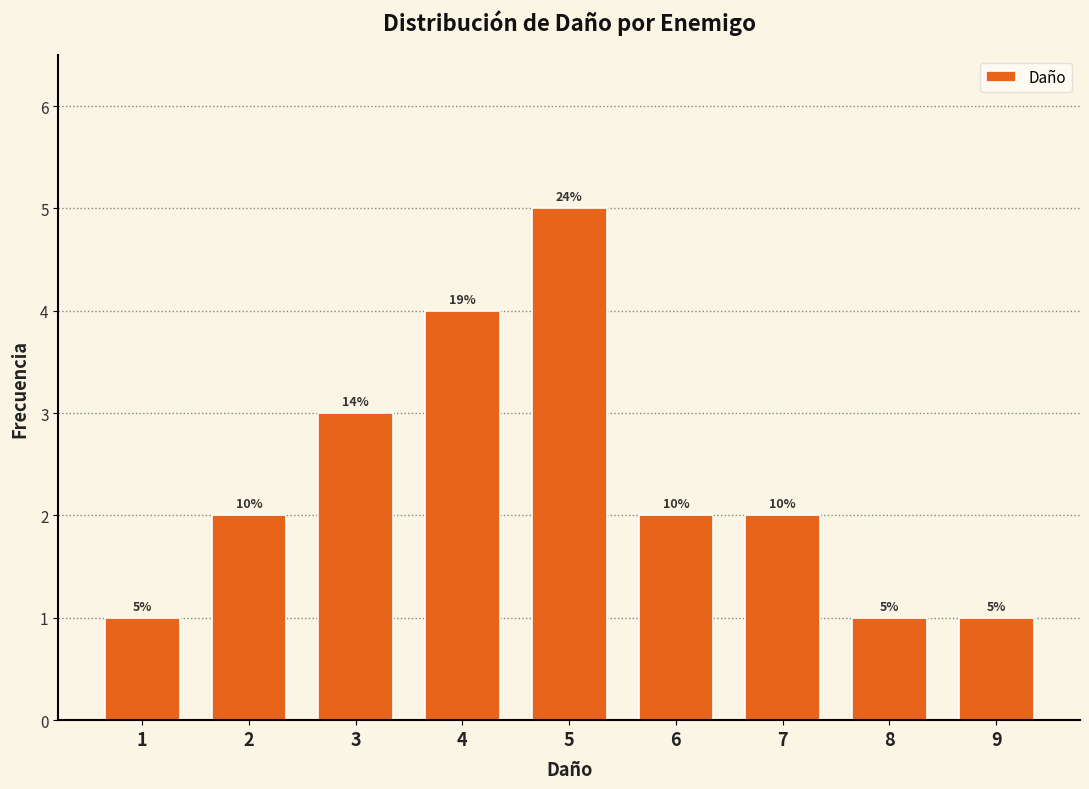

How many bars are there in total?

9